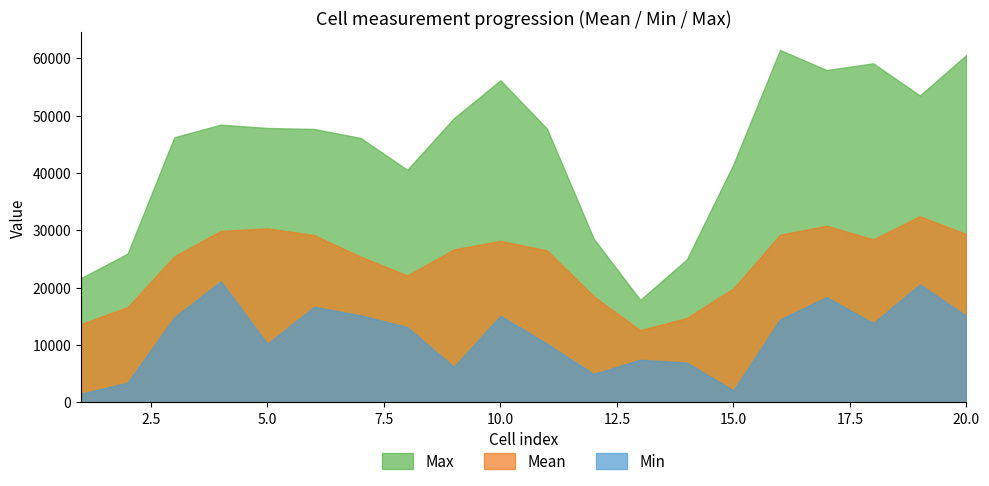

Which label corresponds to the largest value in the chart?

16